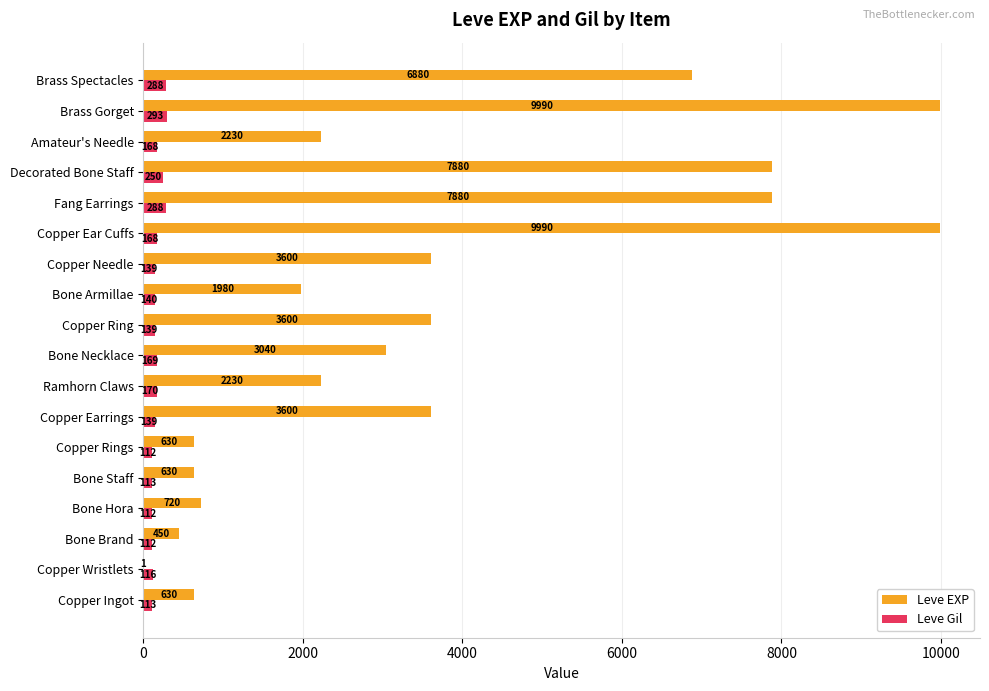

Which series changed the most between Bone Staff and Brass Gorget?

Leve EXP